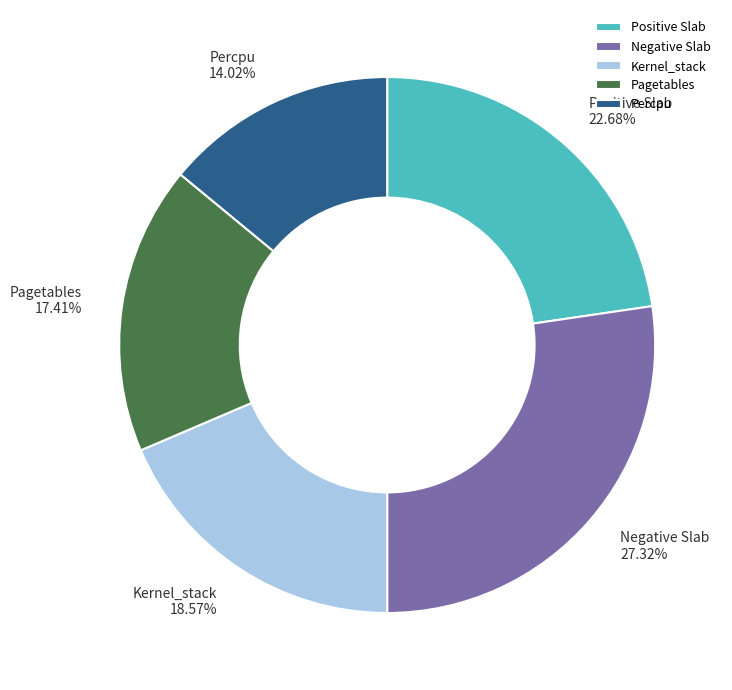

Which slice is the largest?

Negative Slab